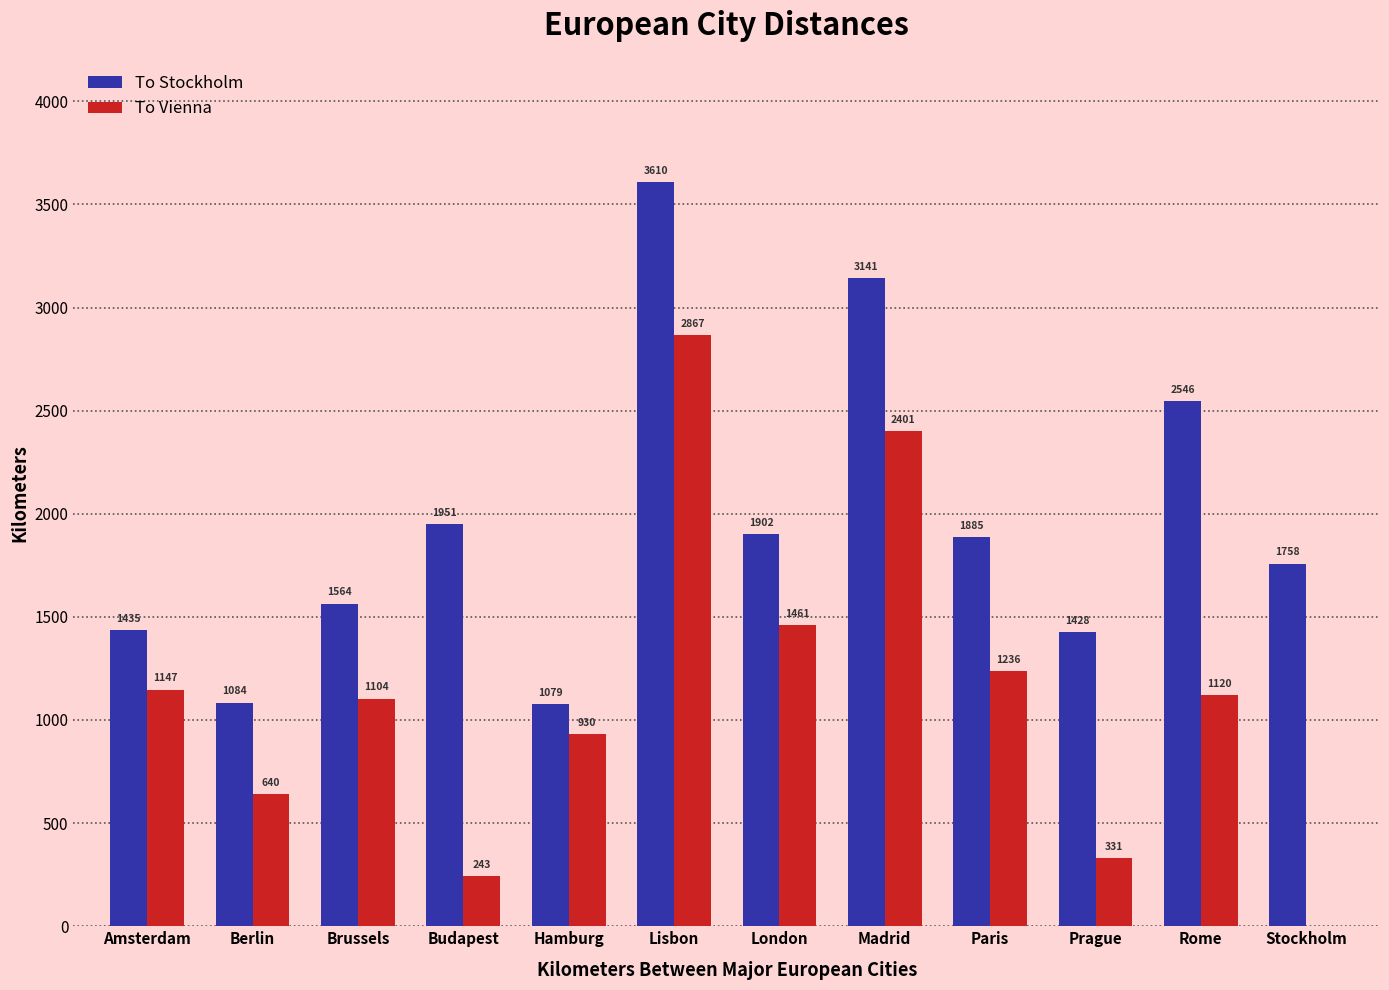

Which series changed the most between Amsterdam and Rome?

To Stockholm